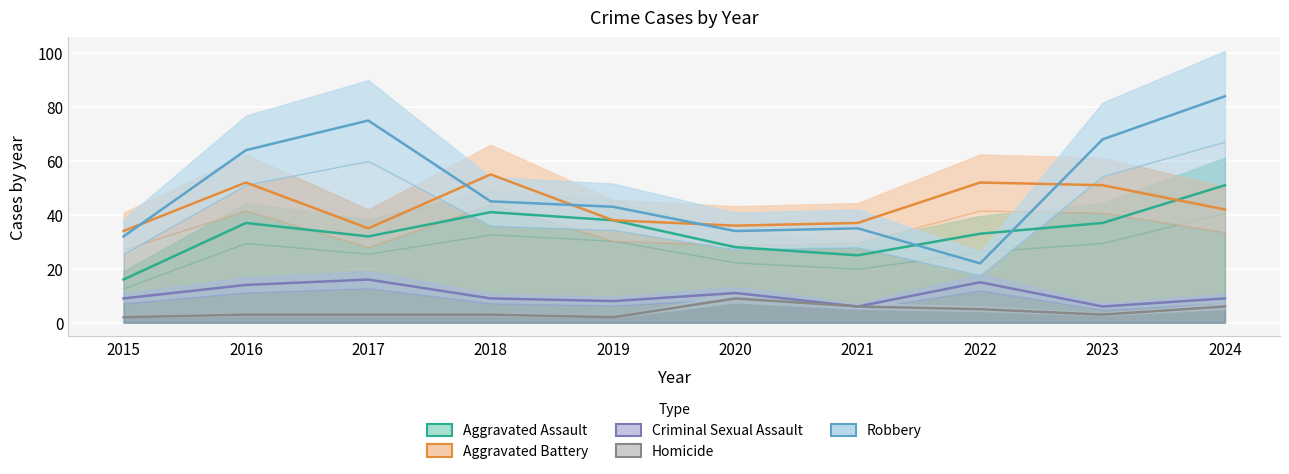

How many data points in Robbery are above 45?

4